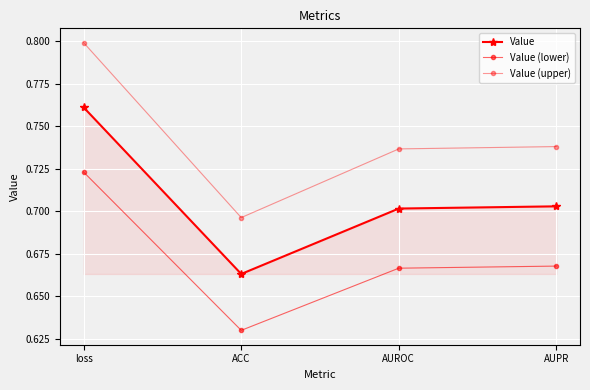

Does the chart have visible grid lines?

Yes